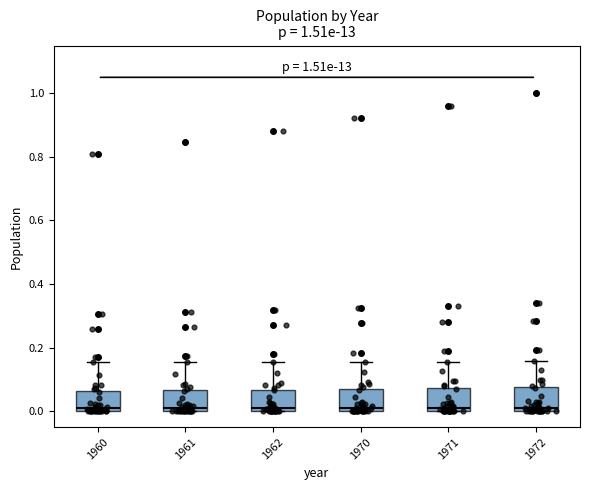

Reading left to right, transcribe this box plot: for each box, give where its median line is, the range the box spans, and where its two whiskers end, as read against the y-axis. The values are not printed on the chart, so give them approximately, as read against the axis.

1960: median 0.00 (just above the box's lower edge), box 0.00 to 0.06, whiskers 0.00 to 0.16
1961: median 0.00 (just above the box's lower edge), box 0.00 to 0.06, whiskers 0.00 to 0.16
1962: median 0.00 (just above the box's lower edge), box 0.00 to 0.06, whiskers 0.00 to 0.16
1970: median 0.00 (just above the box's lower edge), box 0.00 to 0.08, whiskers 0.00 to 0.16
1971: median 0.02, box 0.00 to 0.08, whiskers 0.00 to 0.16
1972: median 0.02, box 0.00 to 0.08, whiskers 0.00 to 0.16